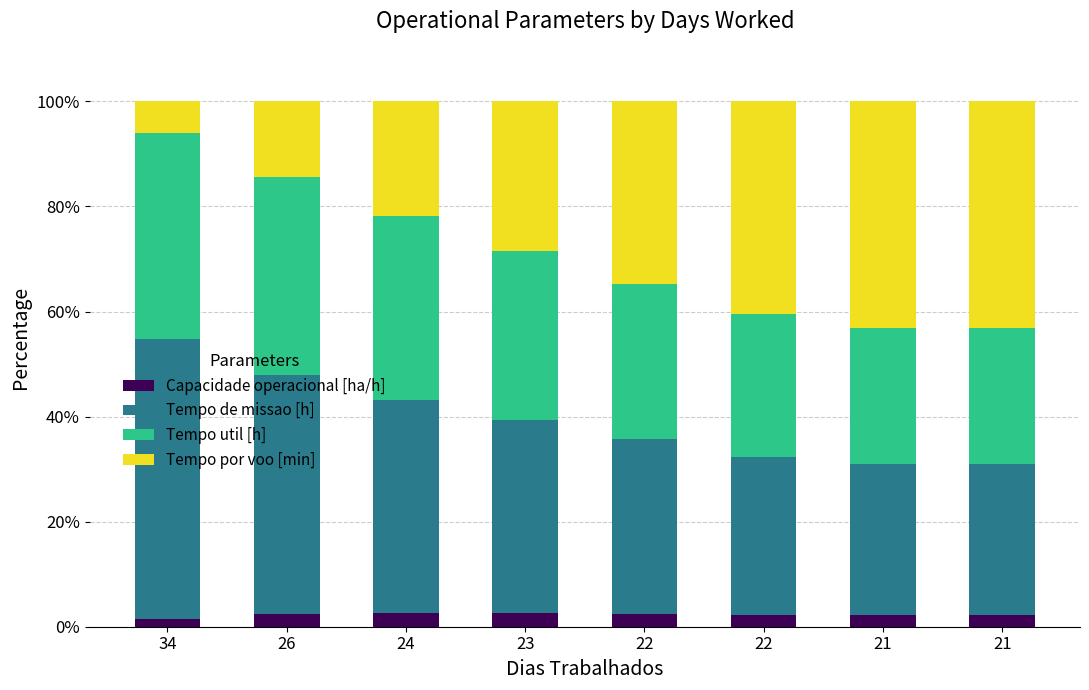

How many data points does each series have?

8